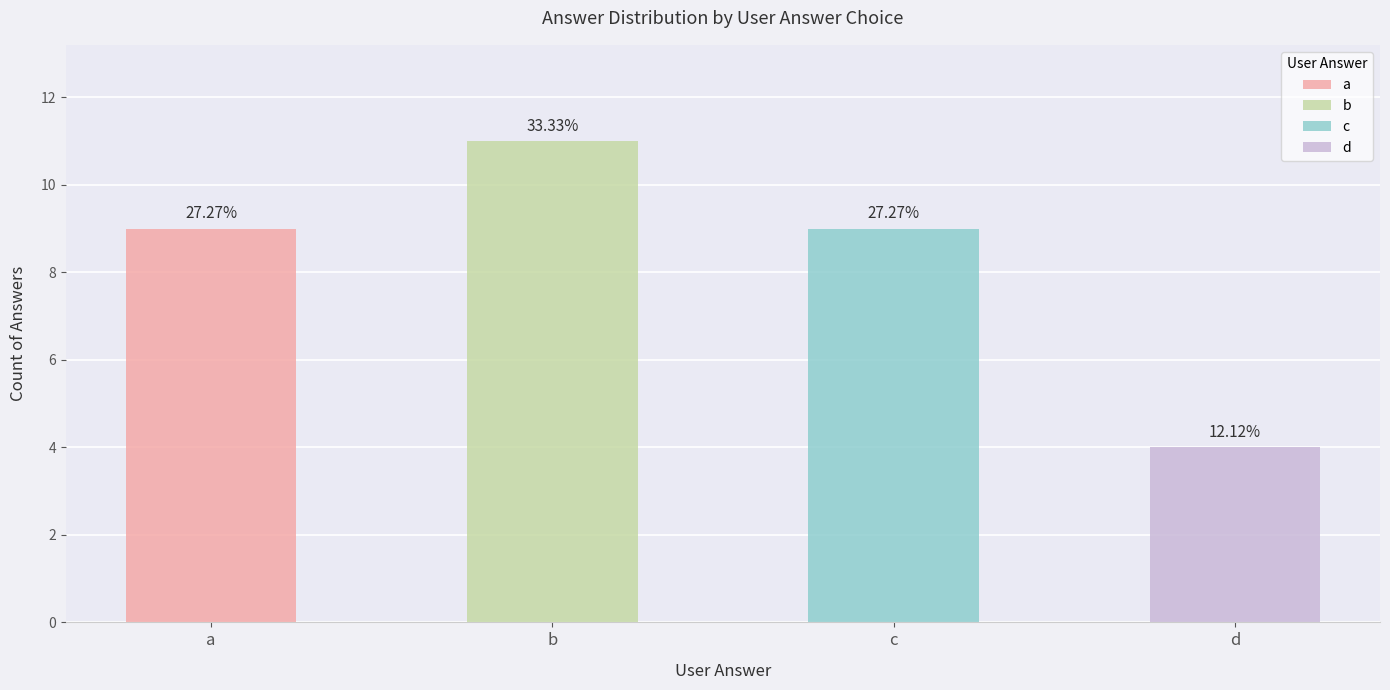

What is the maximum value shown in the chart?

11